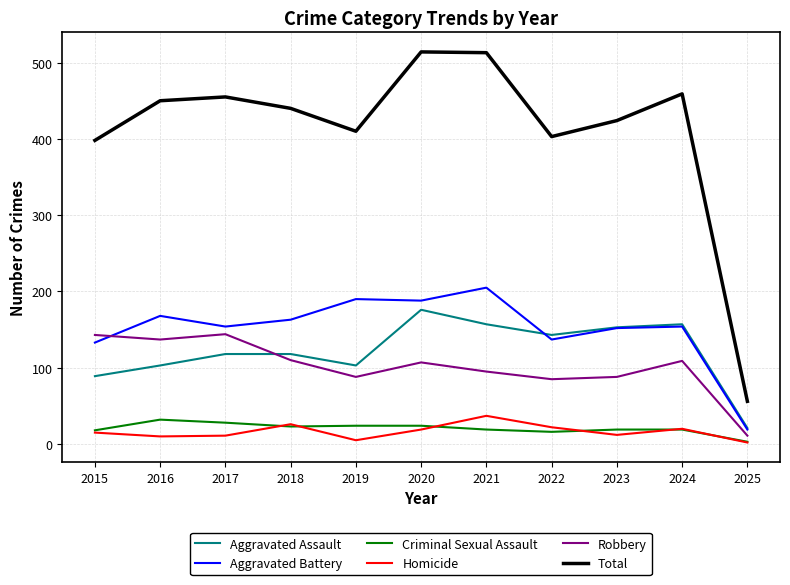

True or false: Aggravated Assault and Total cross at least once.

False